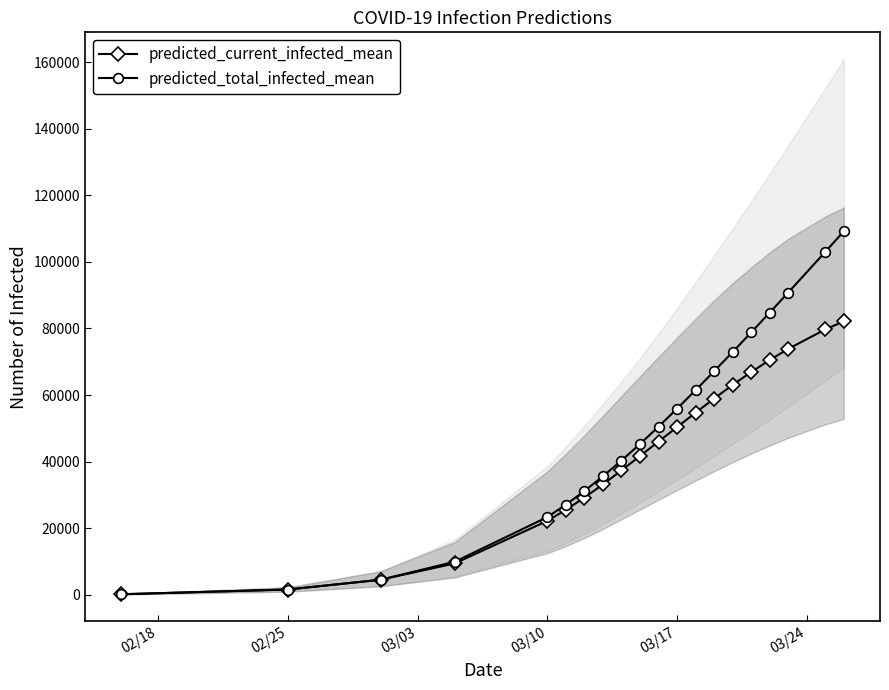

Reading right to left, transcribe all the data shown in this chart.

predicted_current_infected_mean: 82168	79719	73878	70524	66908	63043	58947	54696	50359	46009	41674	37350	33149	29178	25501	22181	9392	4491	1558	126
predicted_total_infected_mean: 109226	103036	90808	84781	78821	72940	67149	61464	55905	50501	45287	40303	35581	31156	27058	23317	9897	4491	1558	126